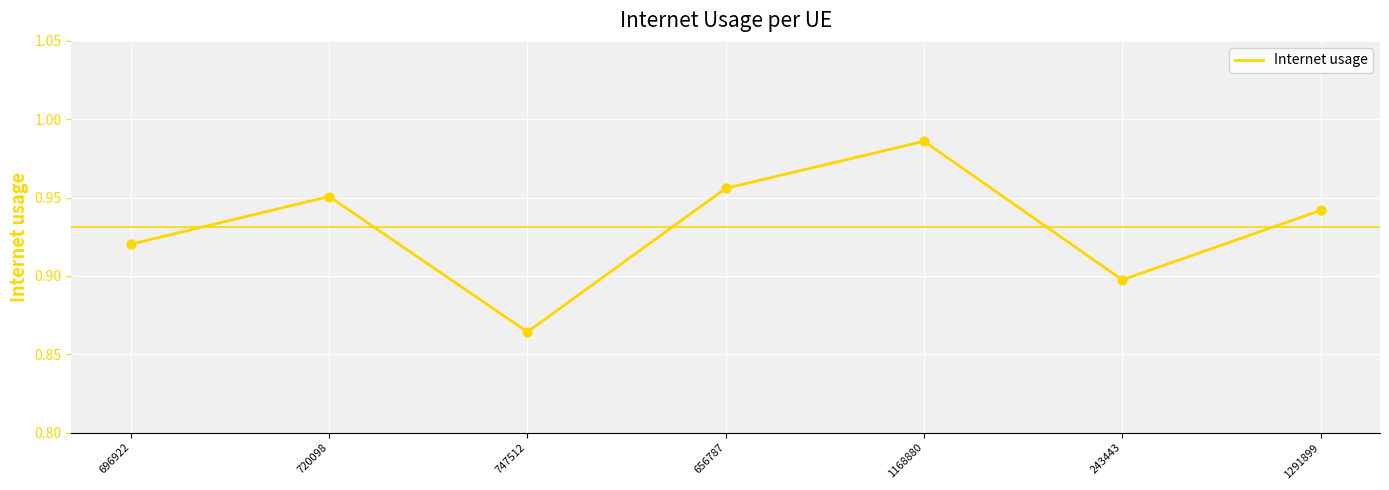

Which has a higher value, 1291899 or 747512?

1291899